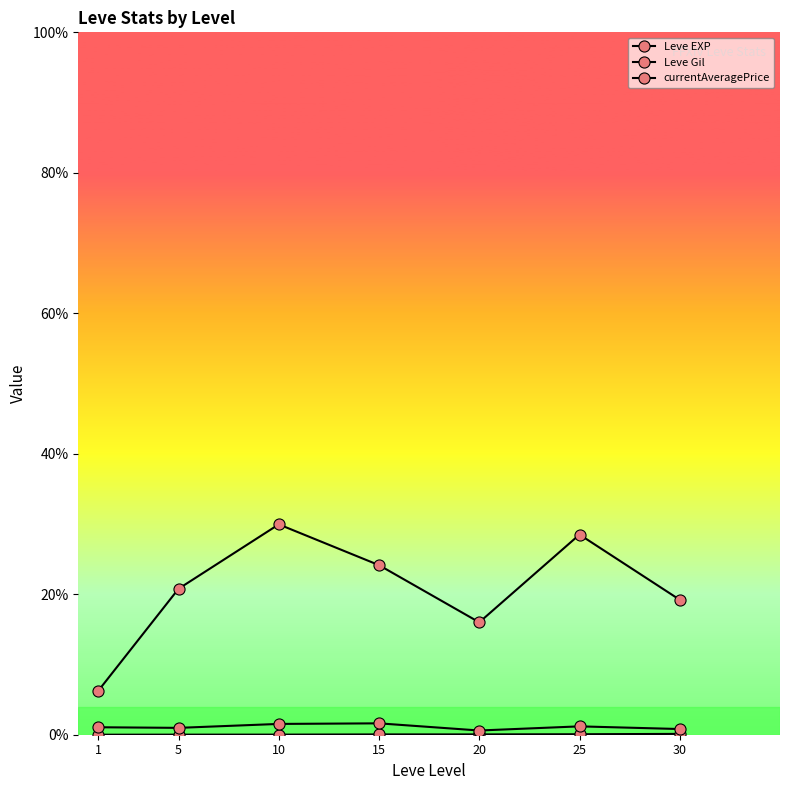

Between 10 and 20, which is larger?

20